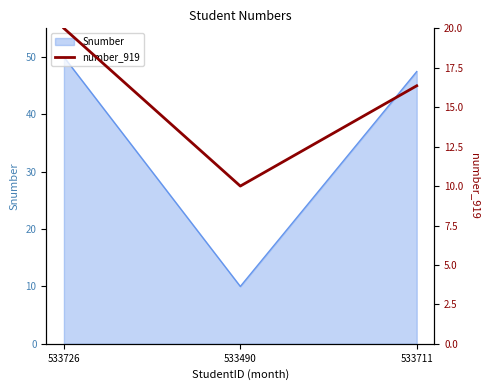

At which label does the data first exceed 16?

533726